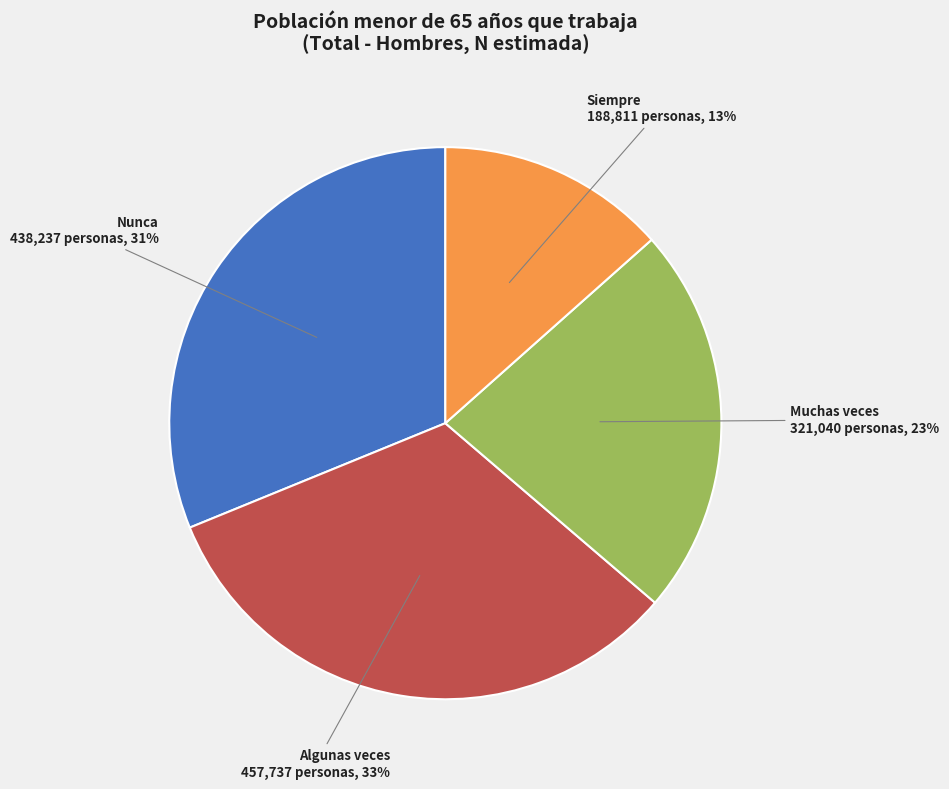

Is there a majority slice in this chart?

No